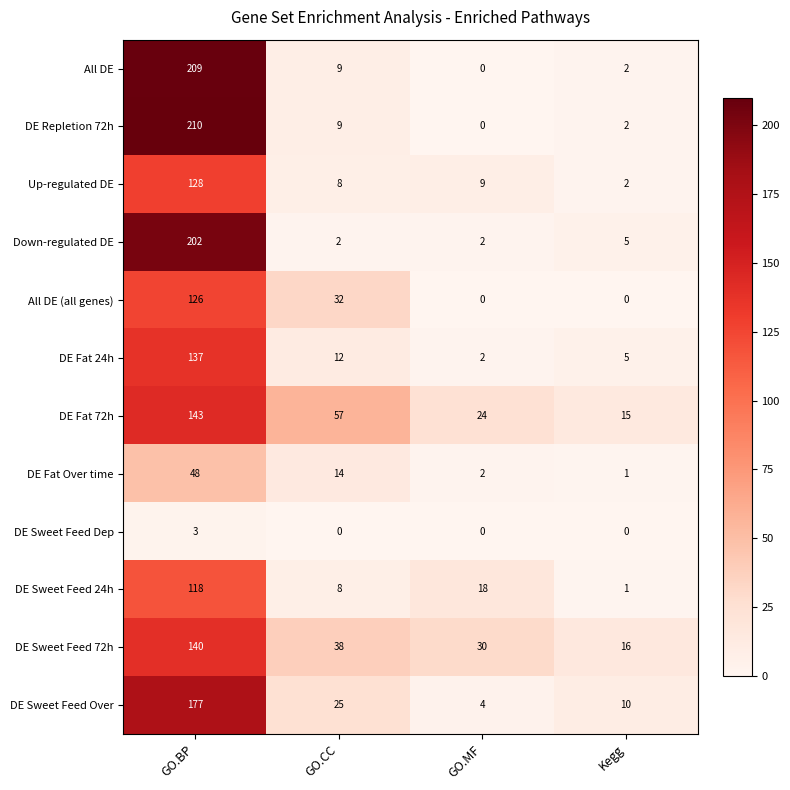

At GO.BP, list the series in order from smallest to largest.

DE Sweet Feed Dep, DE Fat Over time, DE Sweet Feed 24h, All DE (all genes), Up-regulated DE, DE Fat 24h, DE Sweet Feed 72h, DE Fat 72h, DE Sweet Feed Over, Down-regulated DE, All DE, DE Repletion 72h